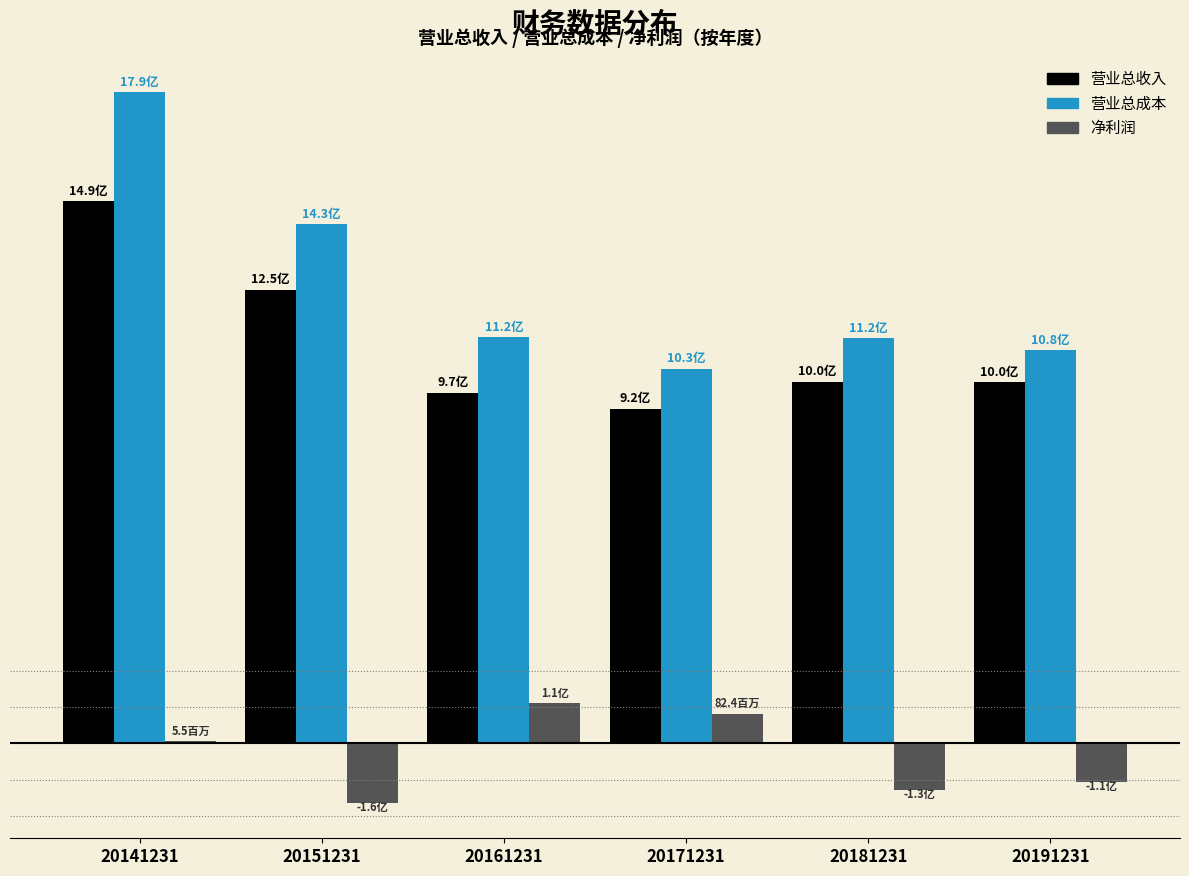

Does the chart contain stacked bars?

No